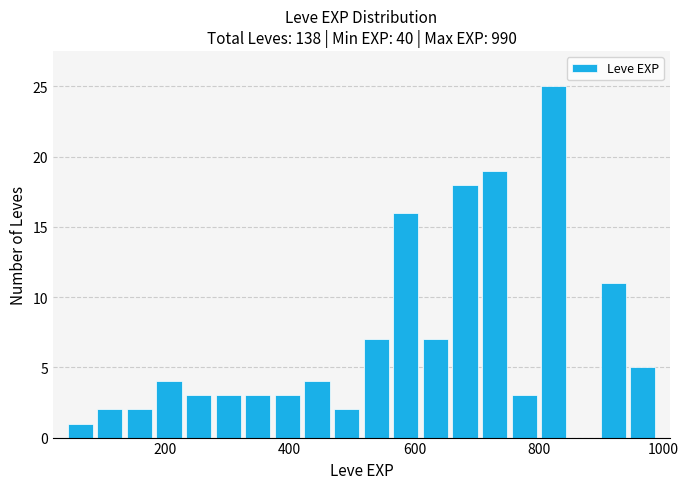

Around what value on the x-axis is the tallest bar? Give the approximate position of its centre, as read against the axis.

820